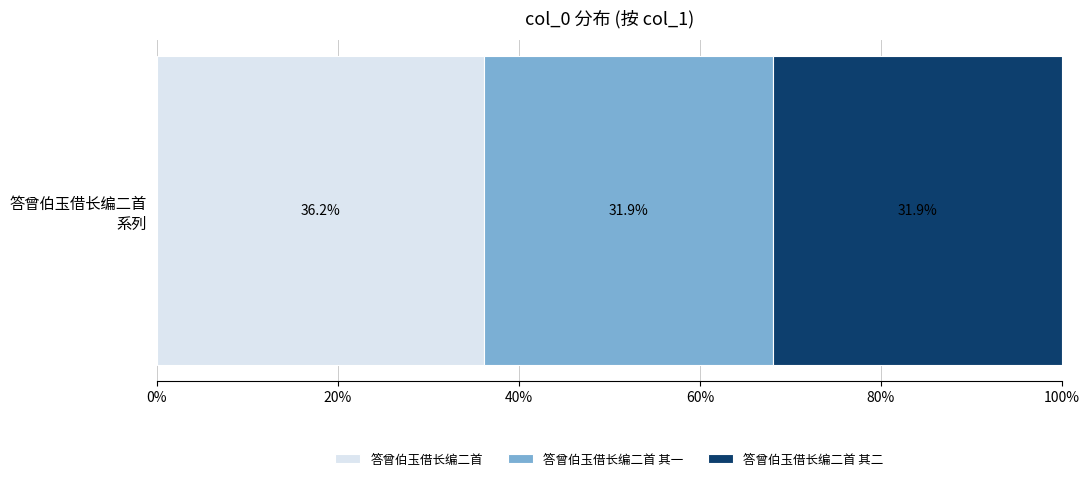

What is the highest value of the 答曾伯玉借长编二首 series?

36.2